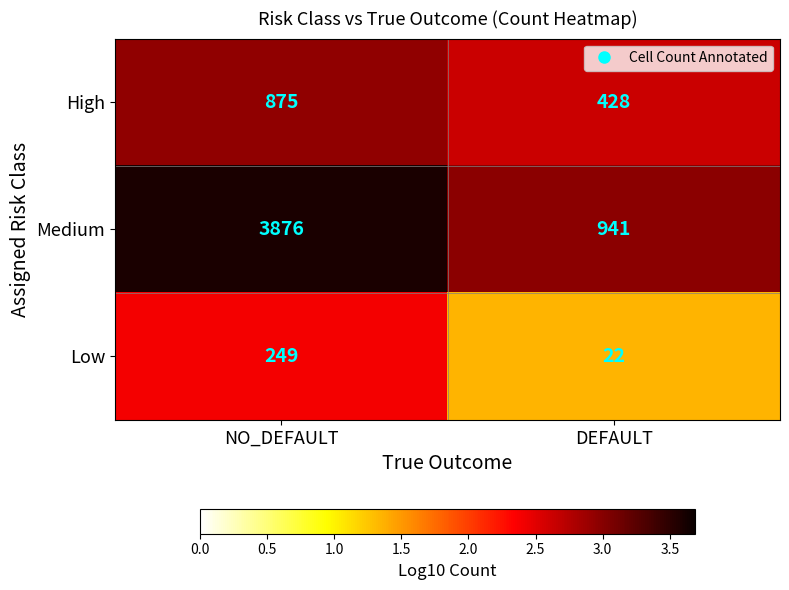

The Low series shows 249 at NO_DEFAULT. True or false?

True